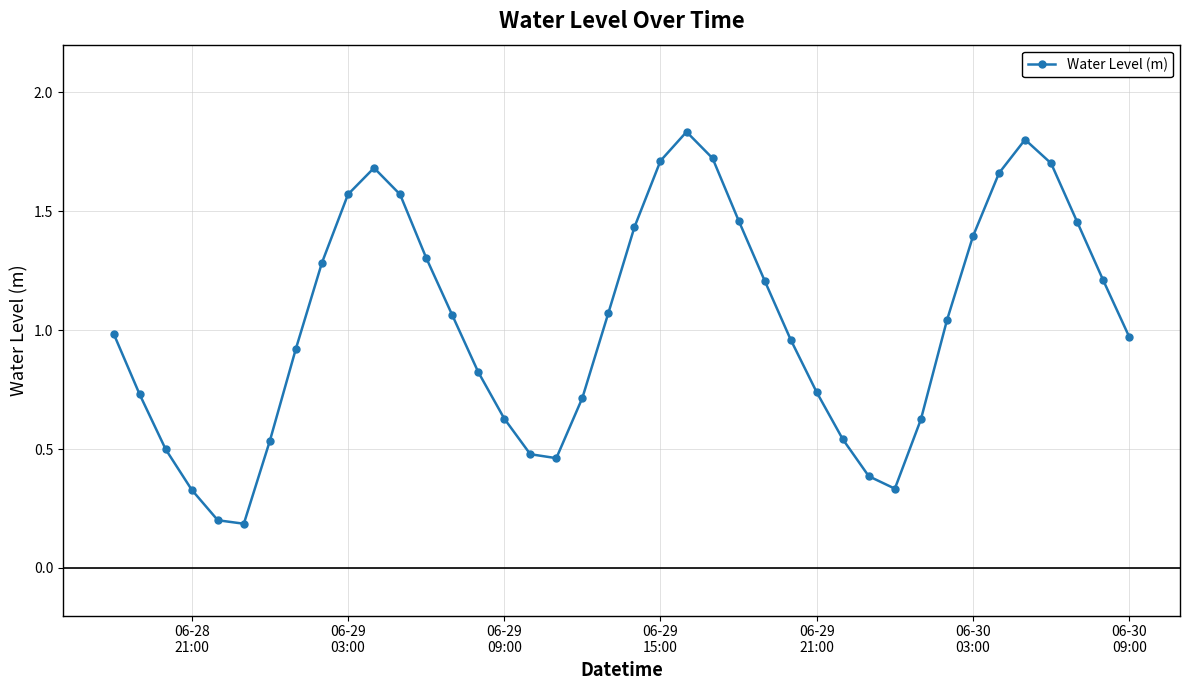

What is the sum of all values?

41.2